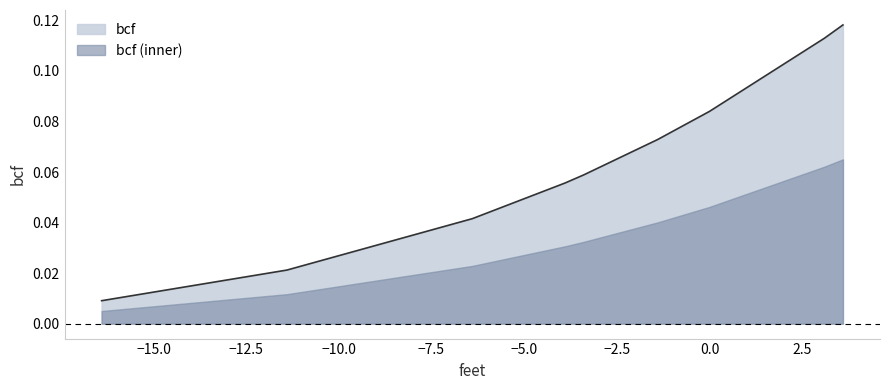

Rank the series by their maximum value, from lowest to highest.

bcf (inner), bcf